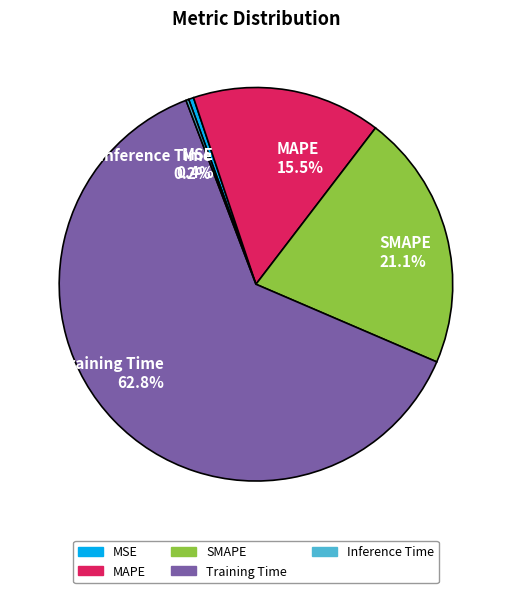

What portion of the pie excludes SMAPE?

78.9%